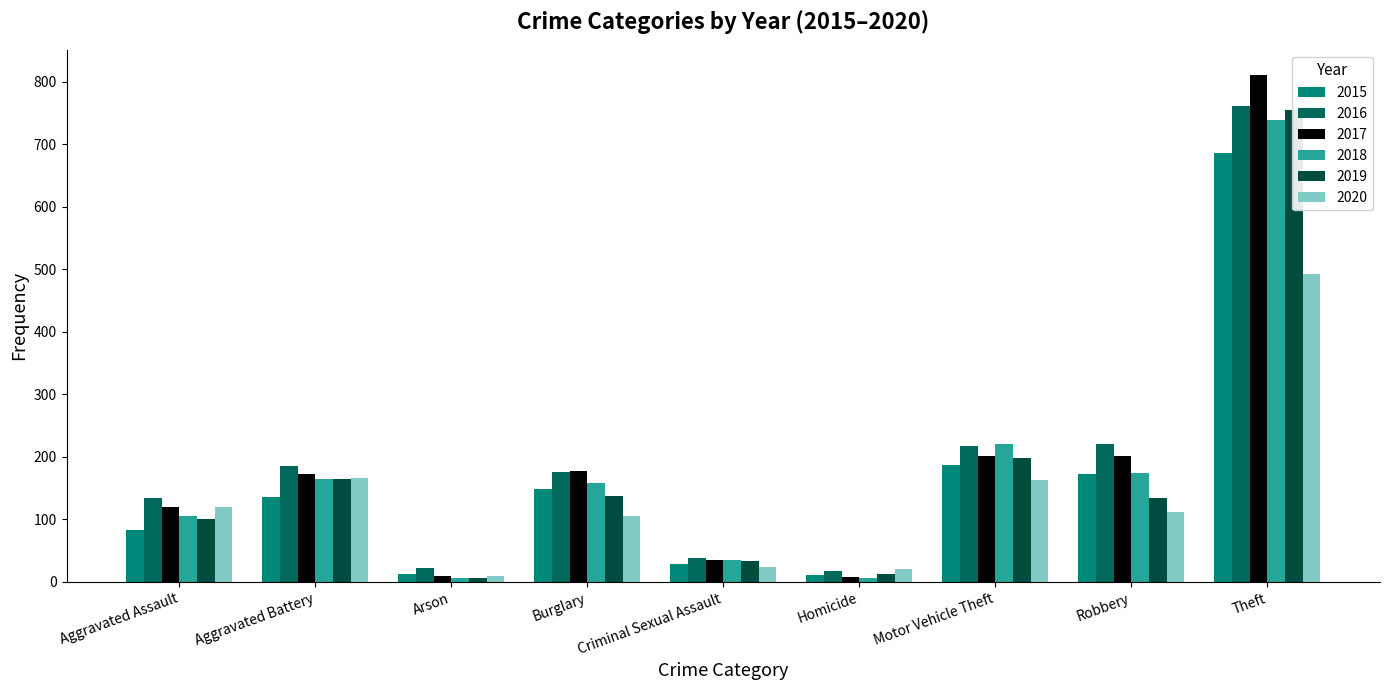

What is the difference between the 2015 values at Robbery and Motor Vehicle Theft?

15